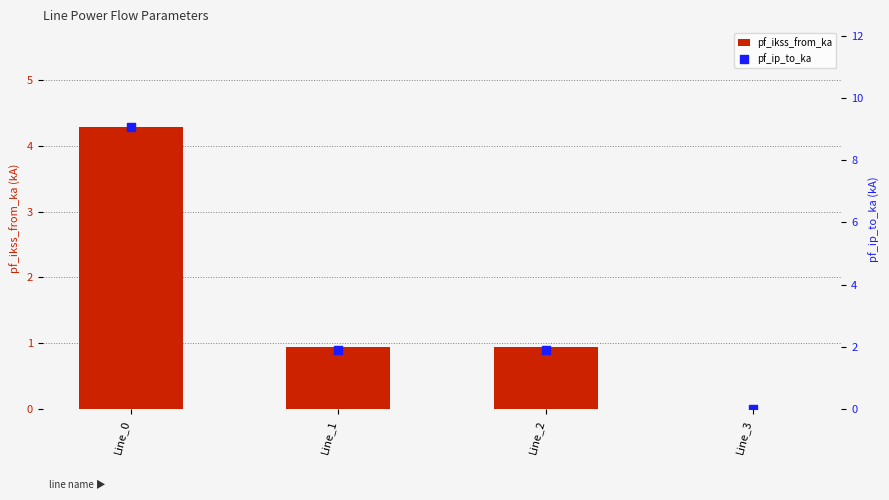

At which category is the sum across all series the highest?

Line_0